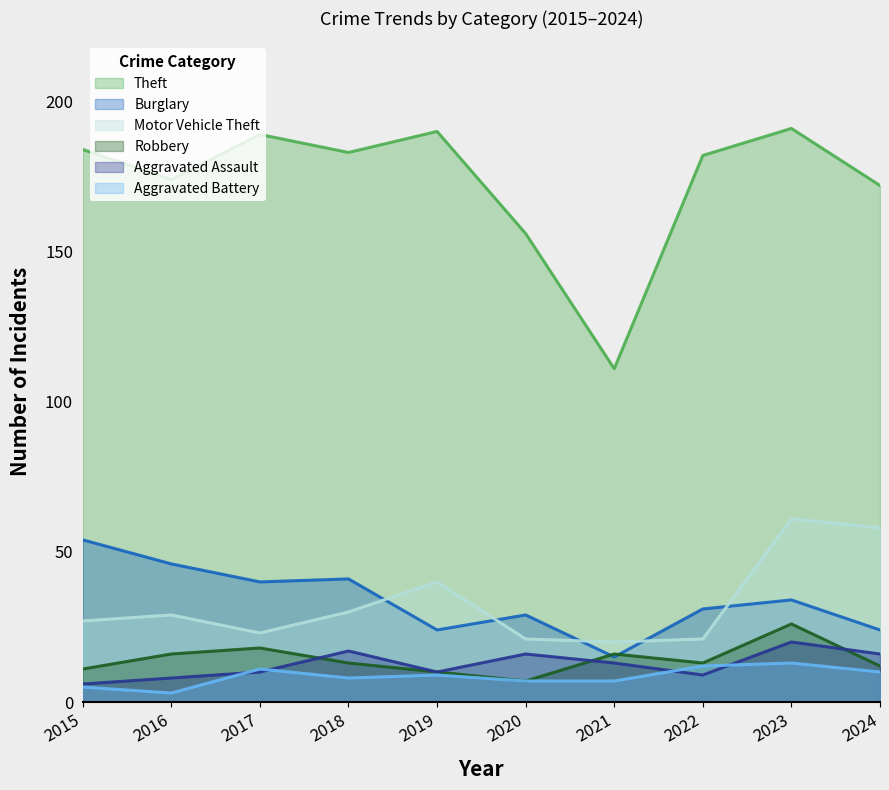

How many categories are shown in the chart?

10